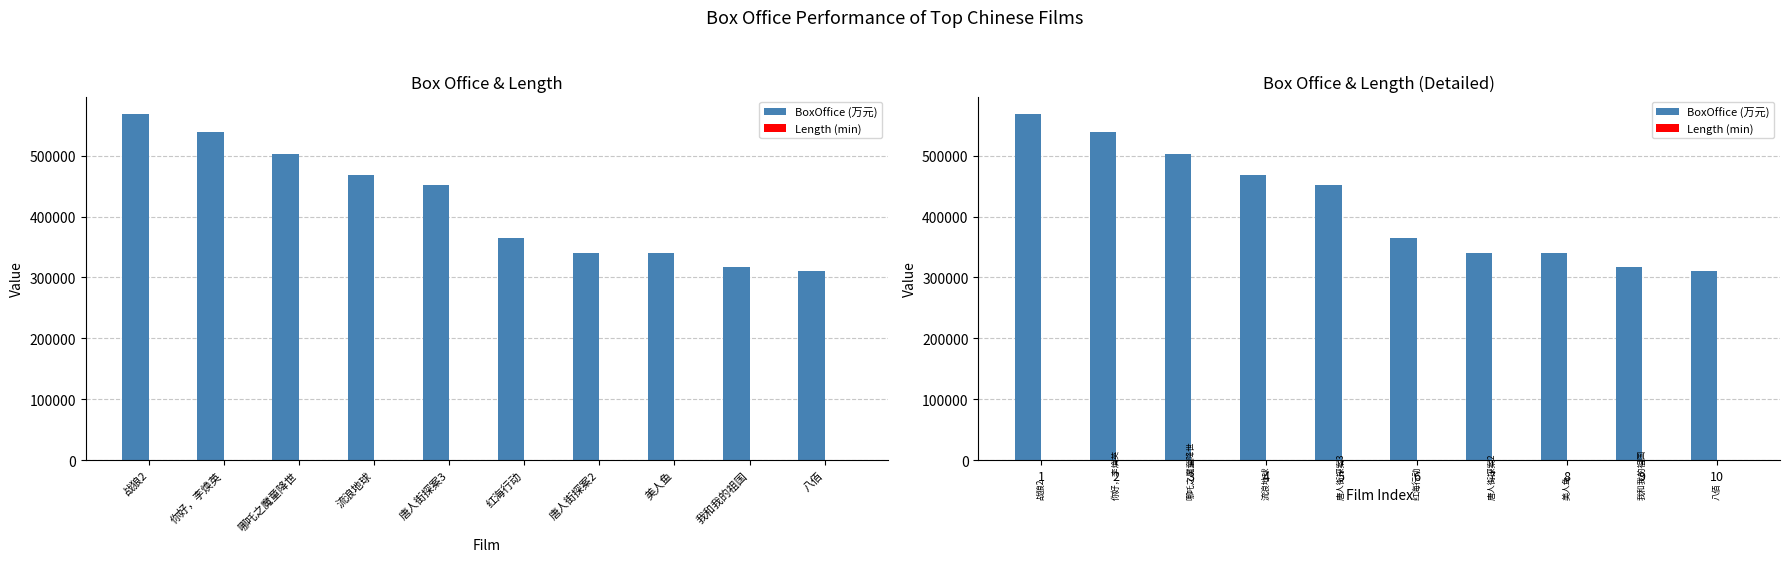

Reading right to left, extract all data points from this chart.

BoxOffice (万元): 310232	317612	339718	339769	365121	451844	468680	503502	538693	568781
Length (min): 147	155	93	120	138	136	125	110	128	123